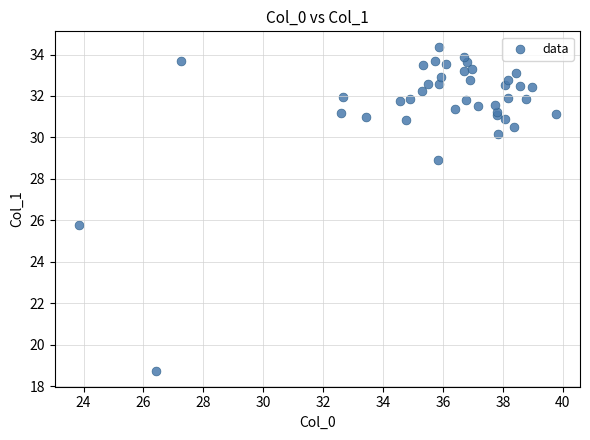

What Y value in the scatter plot is closest to 26?

25.8